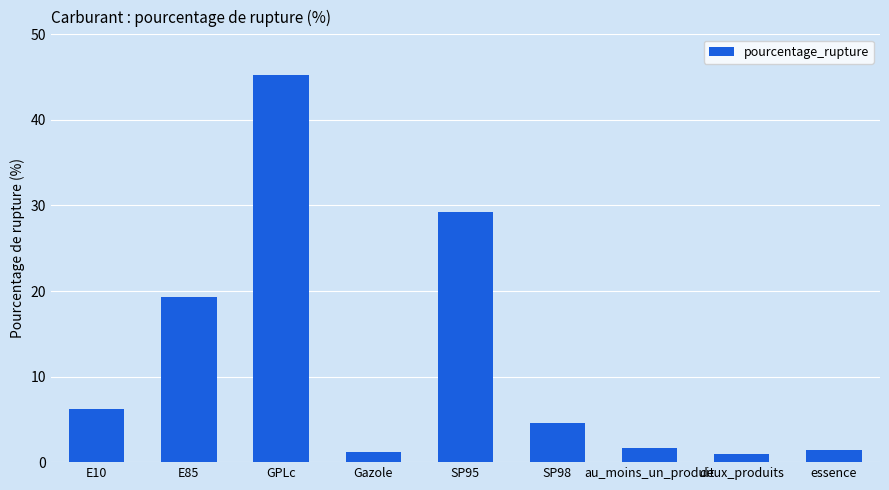

Count the number of data series in this chart.

1